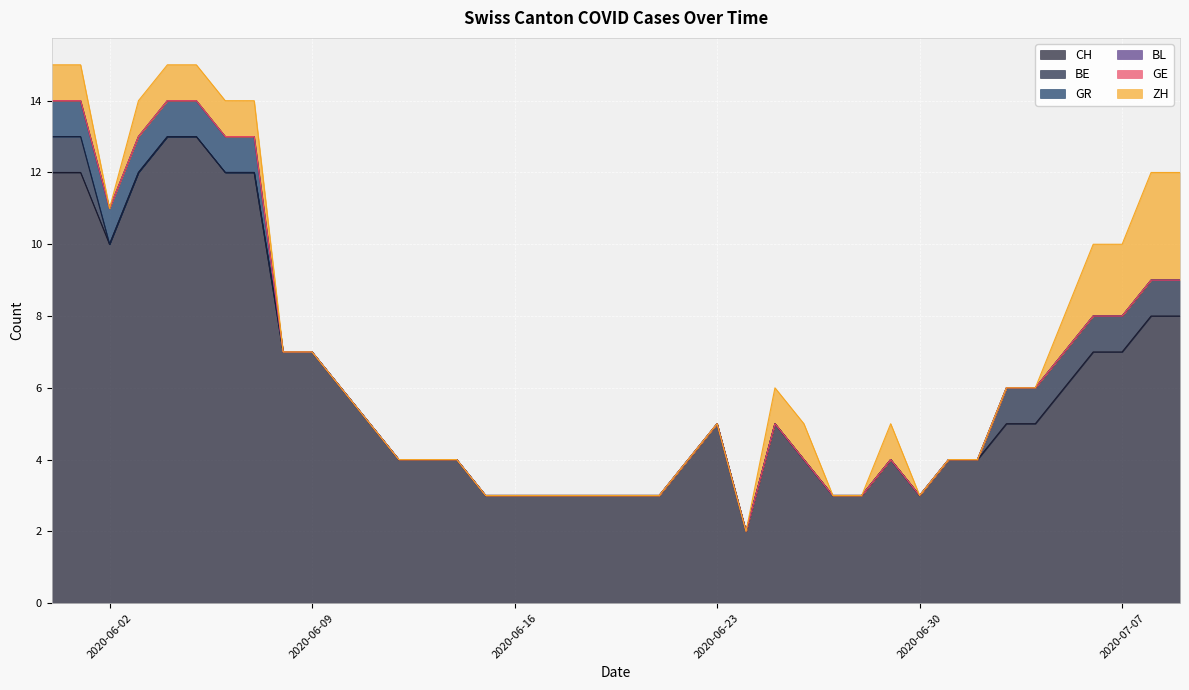

Between 2020-06-10 and 2020-06-21, which is larger?

2020-06-10